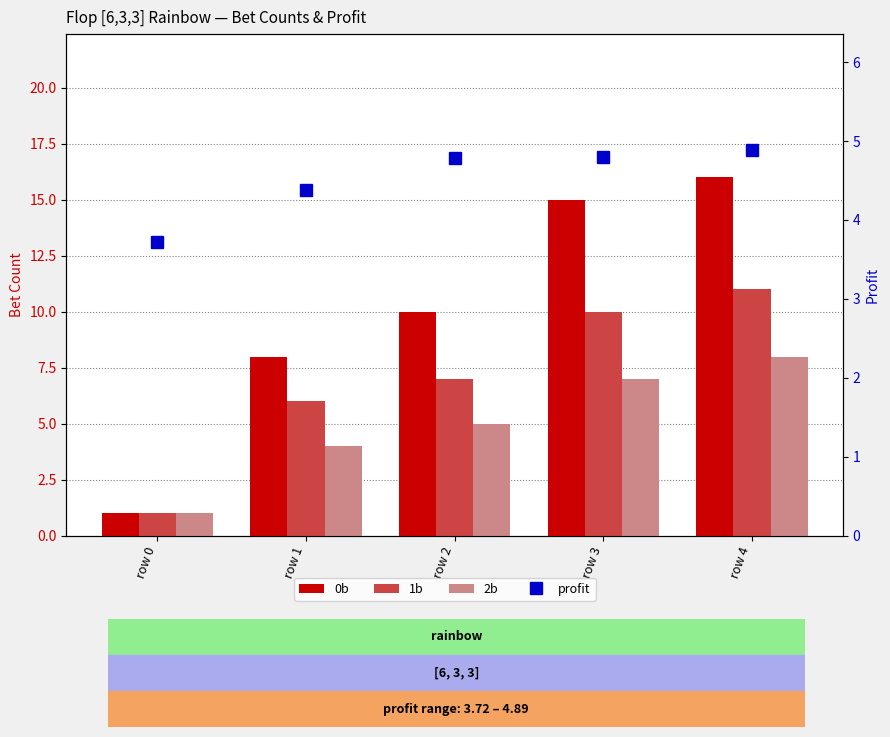

Where is 2b nearest to the value 4?

row 1